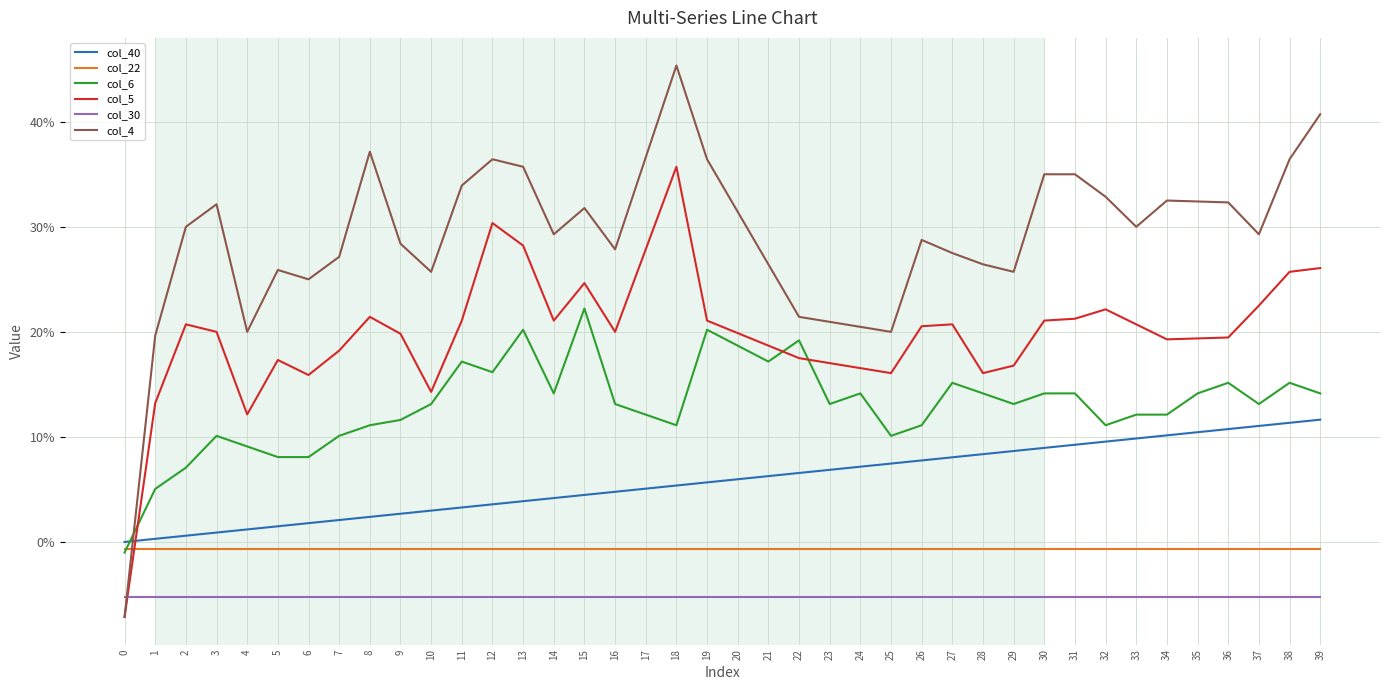

True or false: col_30 has a value of -0.1 at 33.

True